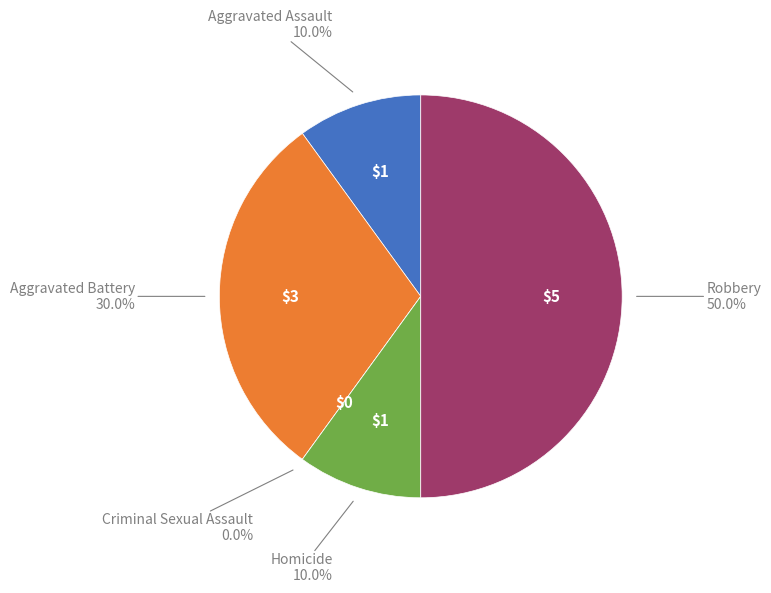

To the nearest percent, what is the average slice percentage?

20%